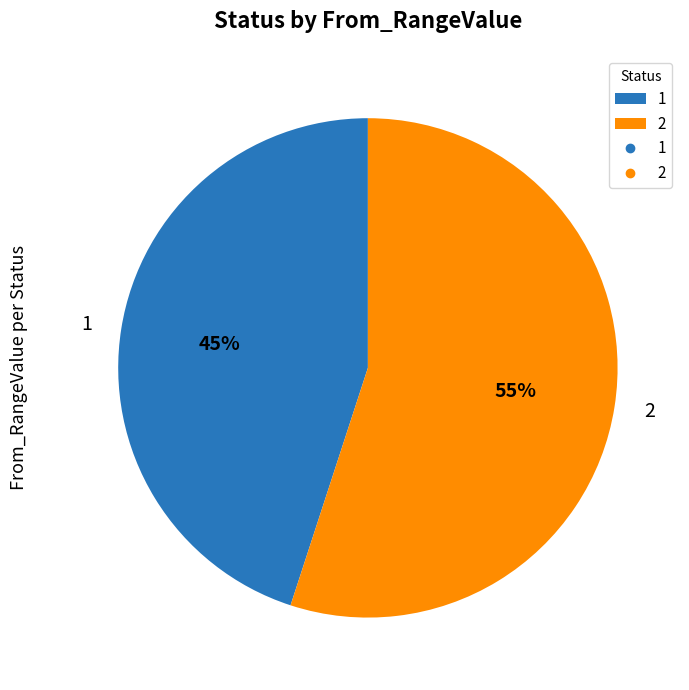

Is there any slice that represents more than half of the pie?

Yes